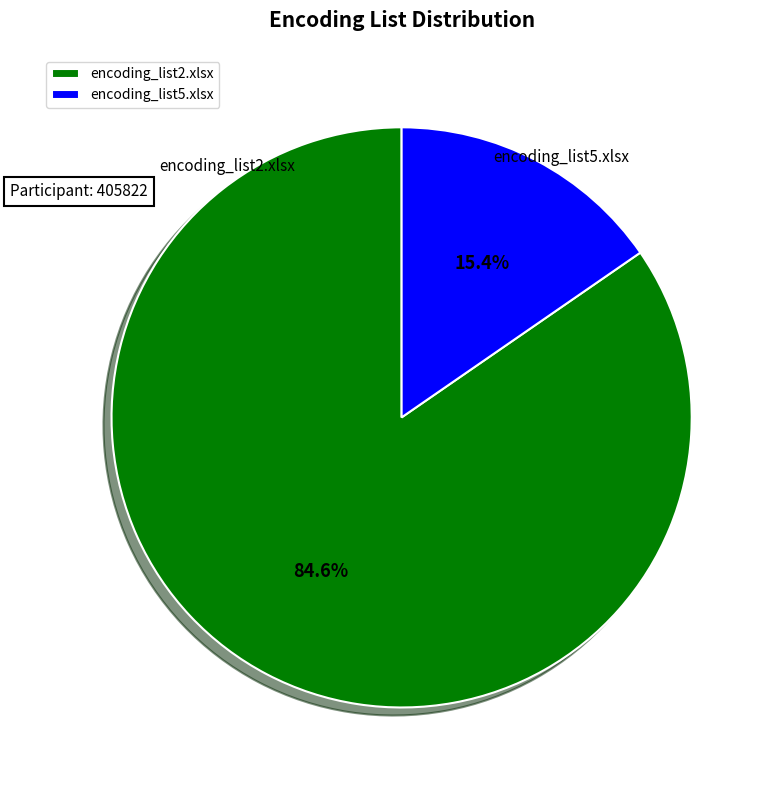

Which slice is the smallest?

encoding_list5.xlsx